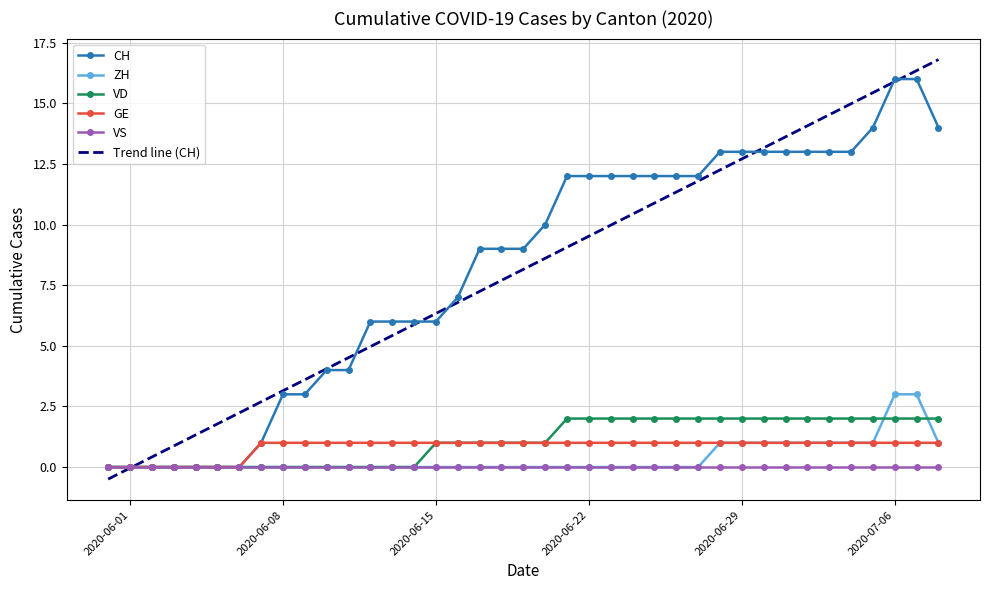

What is the highest value of the CH series?

16.0